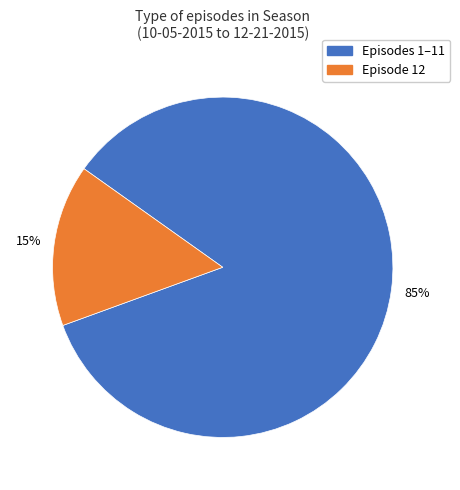

To the nearest percent, what is the average slice percentage?

50%